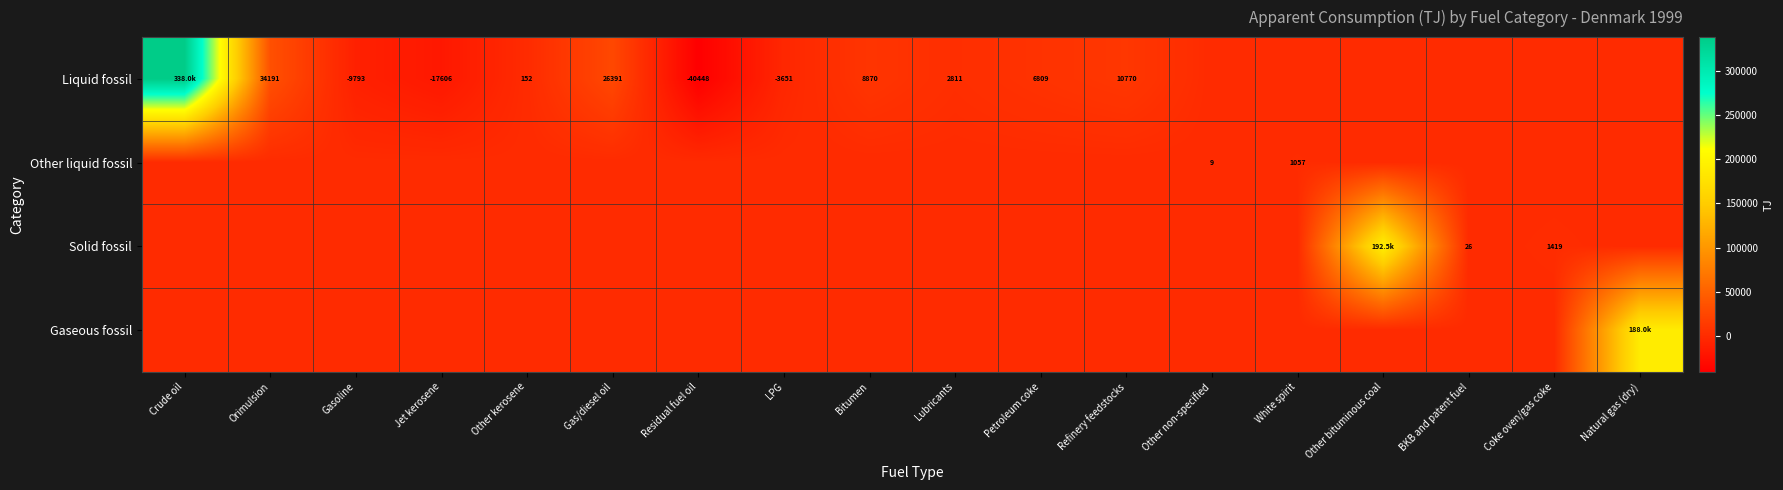

Which has a higher value, LPG or Lubricants?

Lubricants